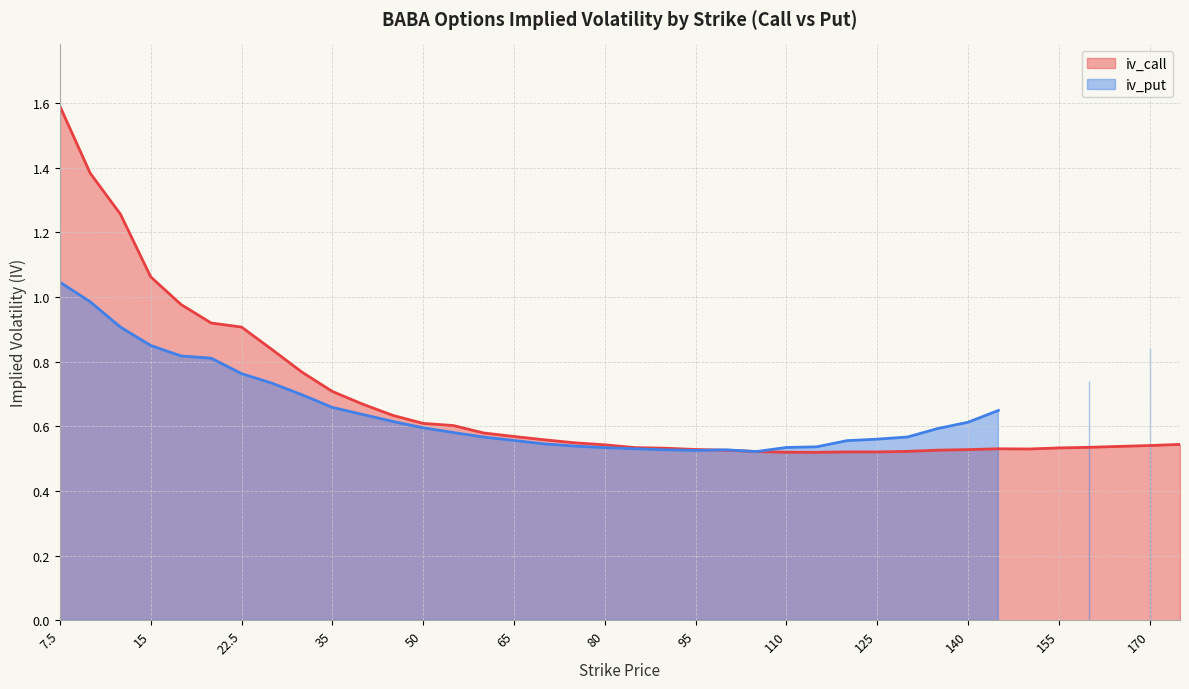

What is the minimum value shown in the chart?

0.5